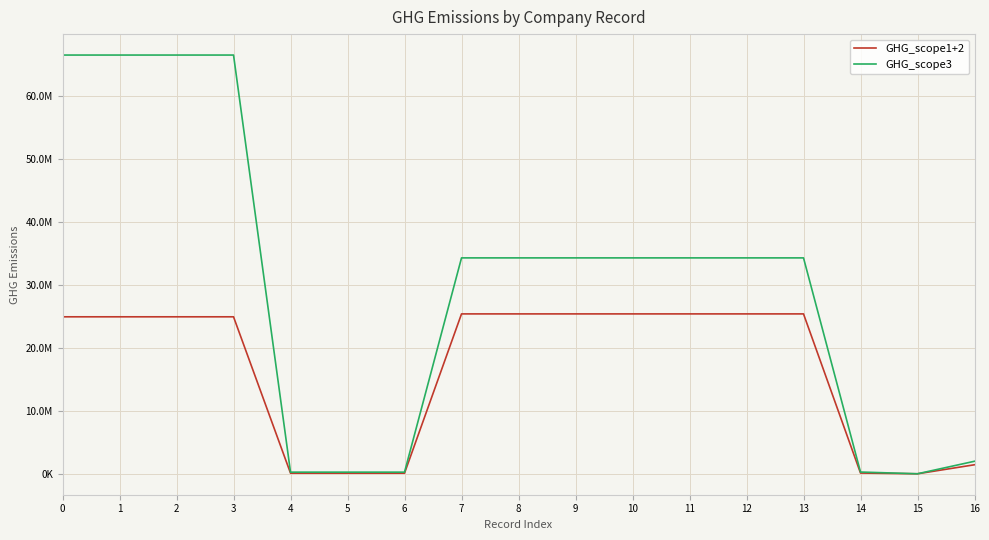

Does the chart display data point markers on the line(s)?

No